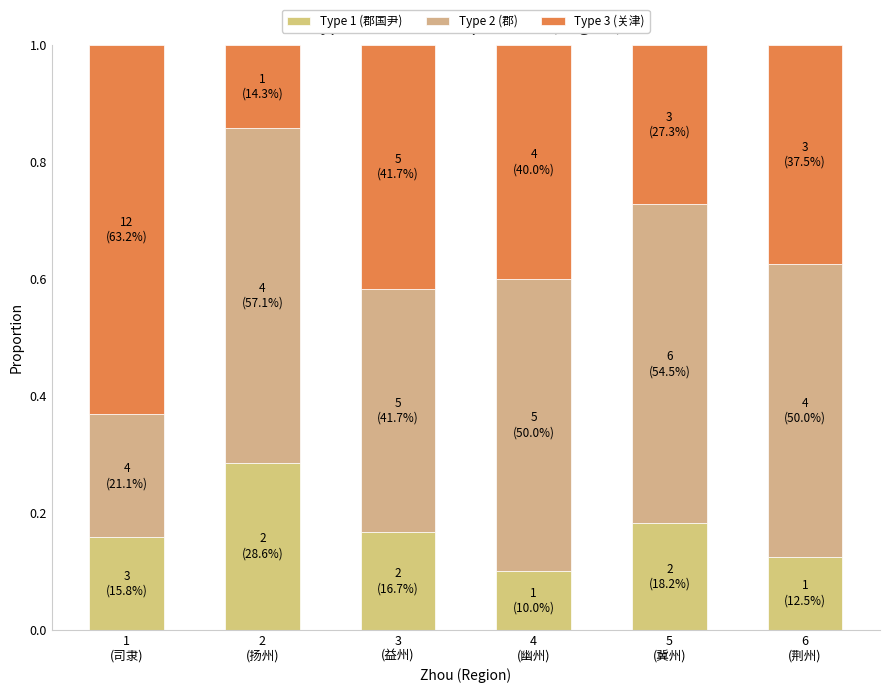

What is the sum of the Type 2 (郡) values at 6
(荆州) and 1
(司隶)?

0.7